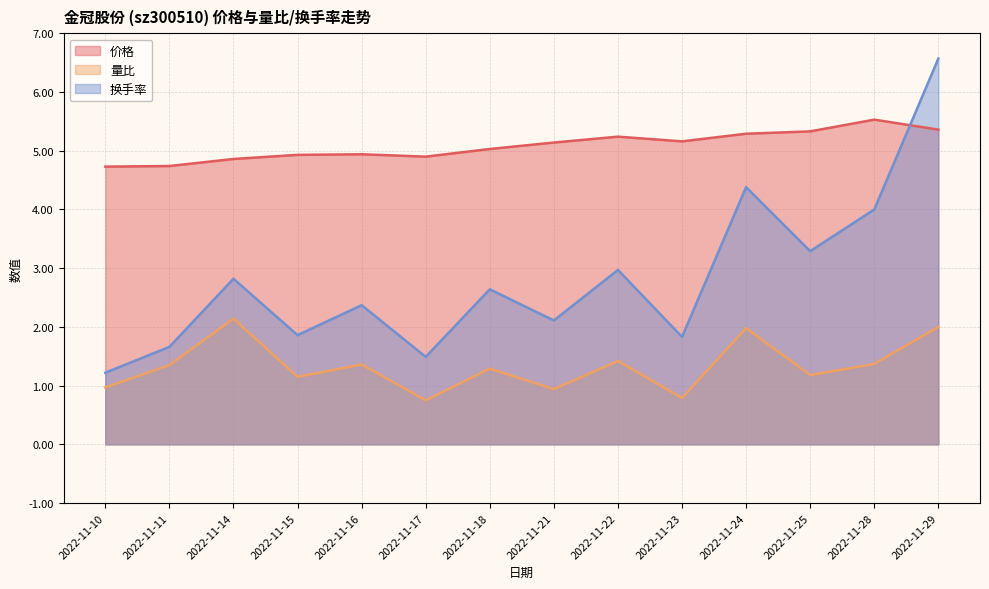

How many interior local valleys does the 价格 series have?

2